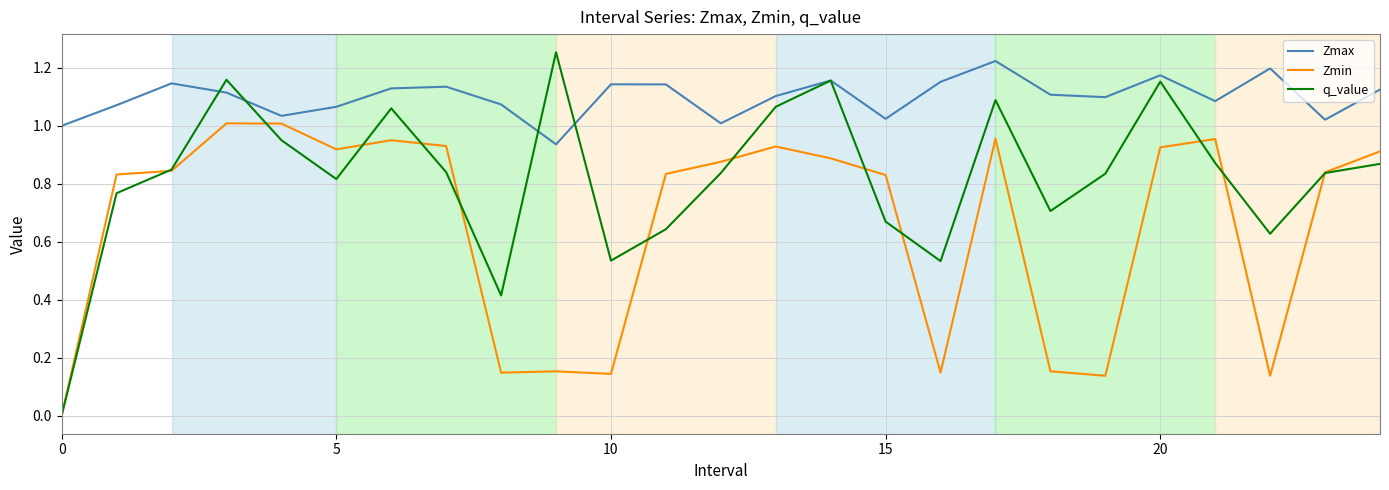

Rank the series by their average value, from lowest to highest.

Zmin, q_value, Zmax